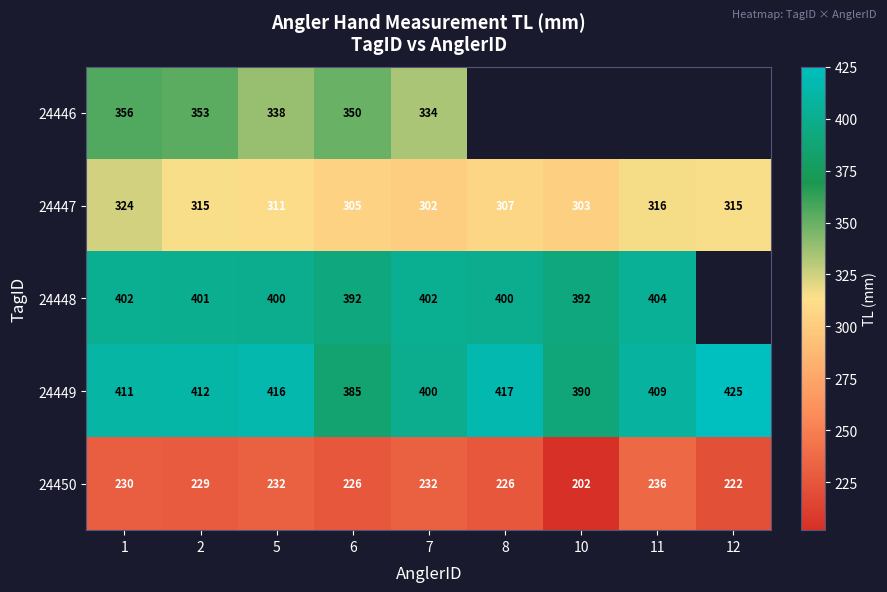

How many data points does each series have?

9